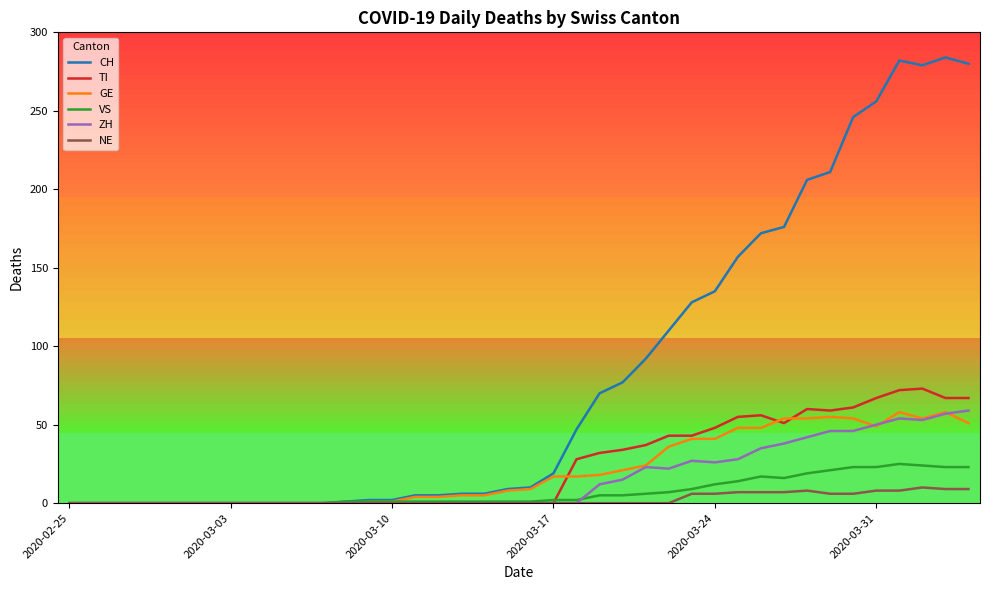

True or false: TI has a value of 20 at 37.

False